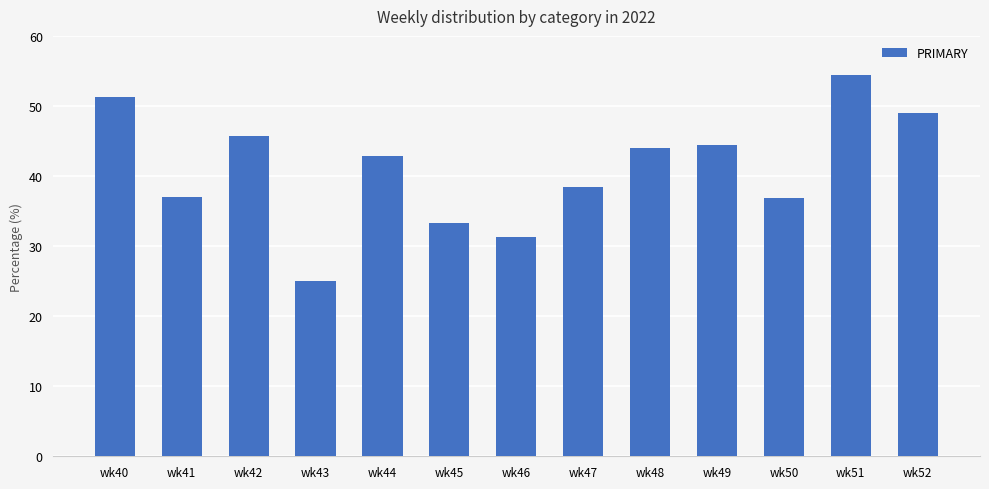

Does the chart contain any negative values?

No